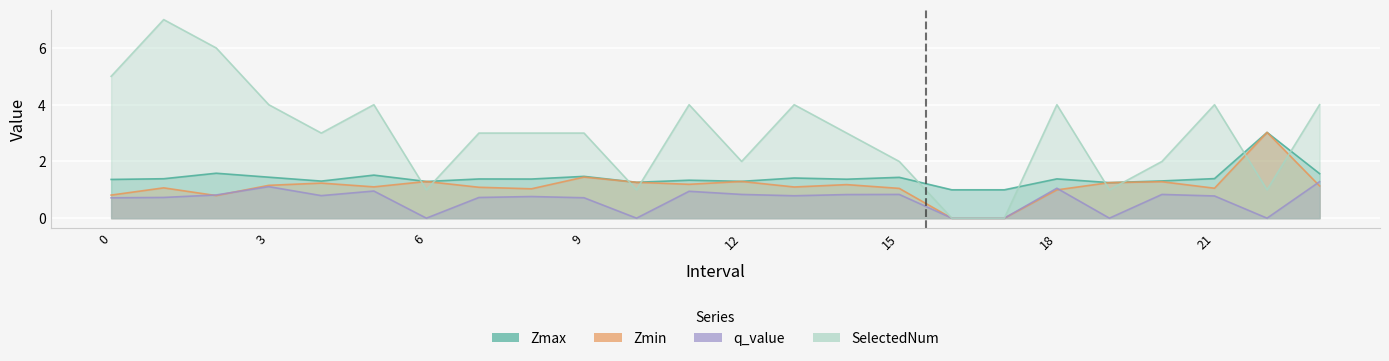

Where is Zmin nearest to the value 1?

18.0